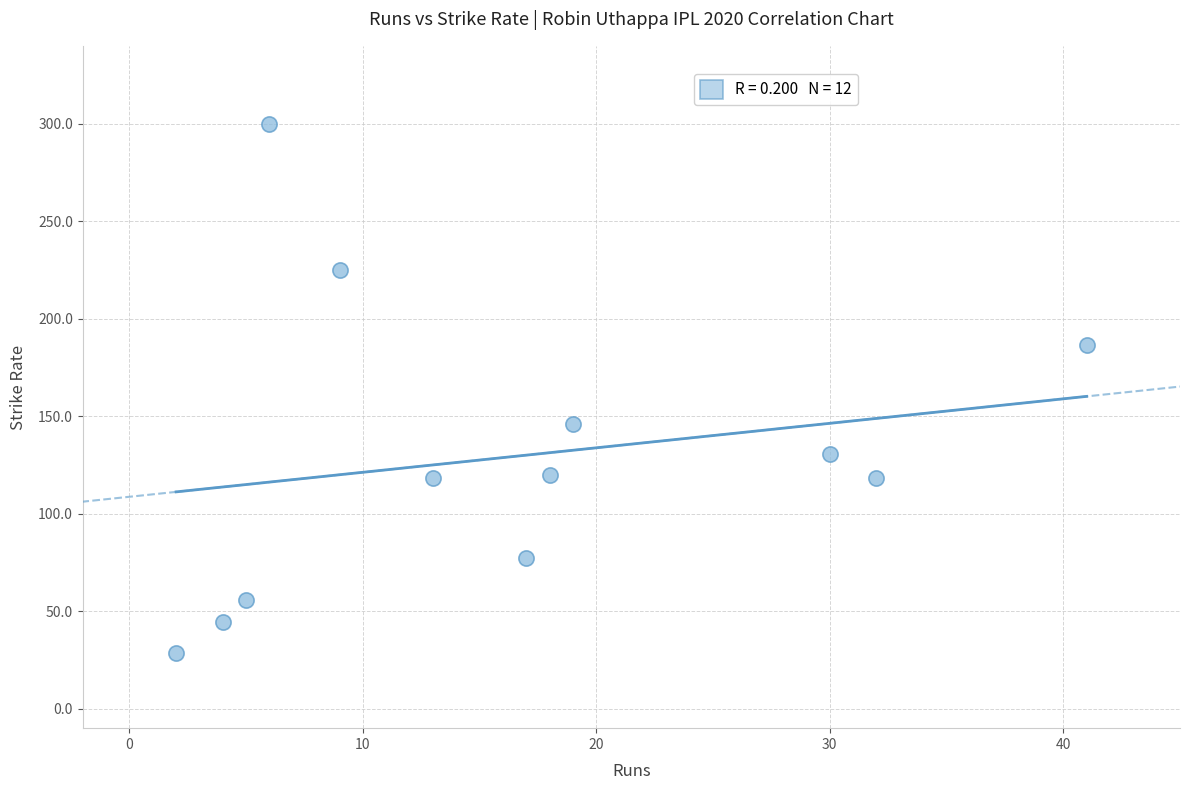

What Y value in the scatter plot is closest to 164?

146.2